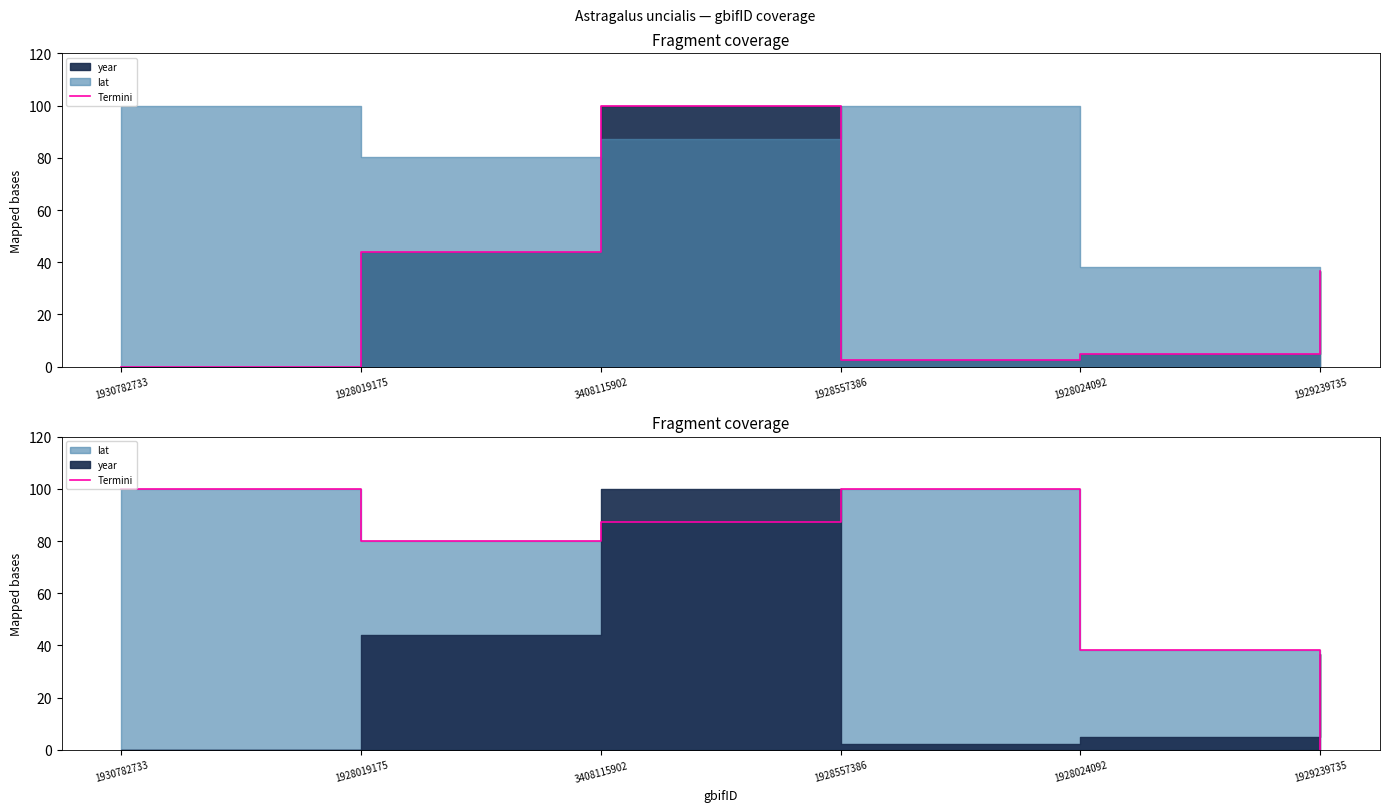

List the labels in order of value, largest first.

1930782733, 1928557386, 3408115902, 1928019175, 1928024092, 1929239735